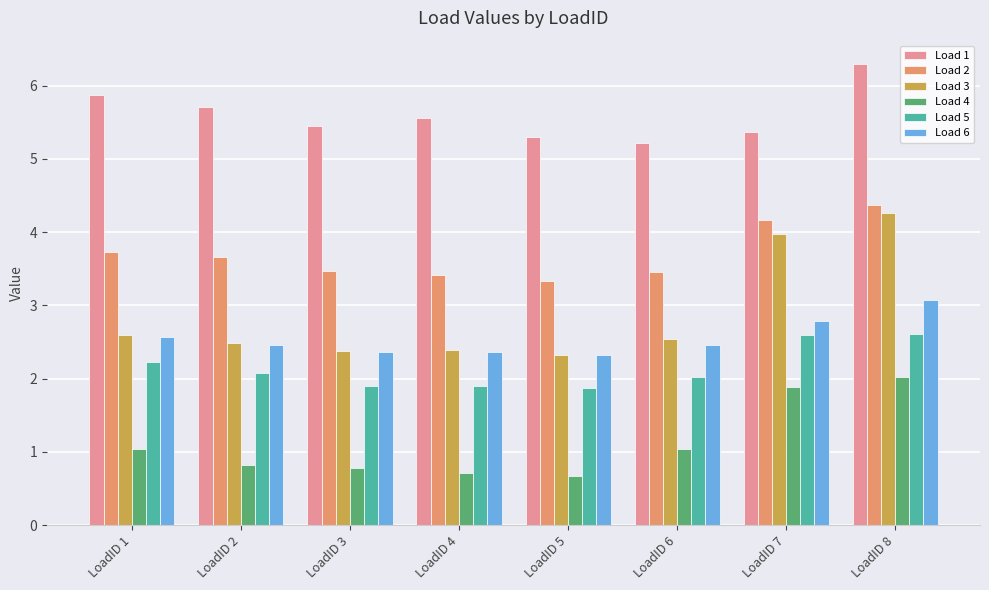

List the labels in order of Load 1 value, largest first.

LoadID 8, LoadID 1, LoadID 2, LoadID 4, LoadID 3, LoadID 7, LoadID 5, LoadID 6